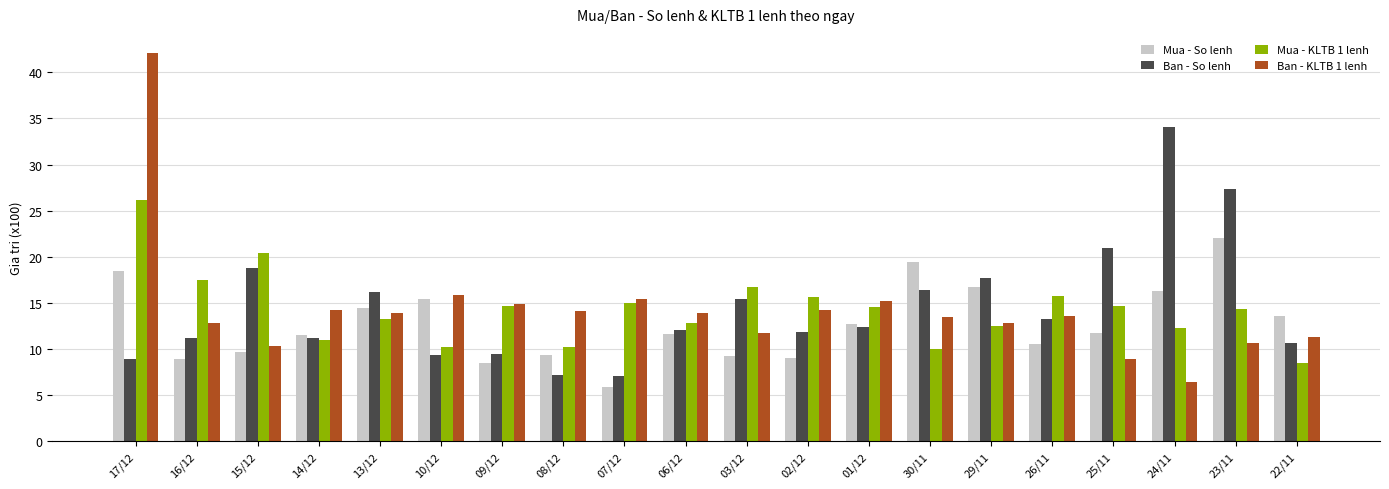

What is the difference between the maximum and minimum values in the Mua - KLTB 1 lenh series?

17.6